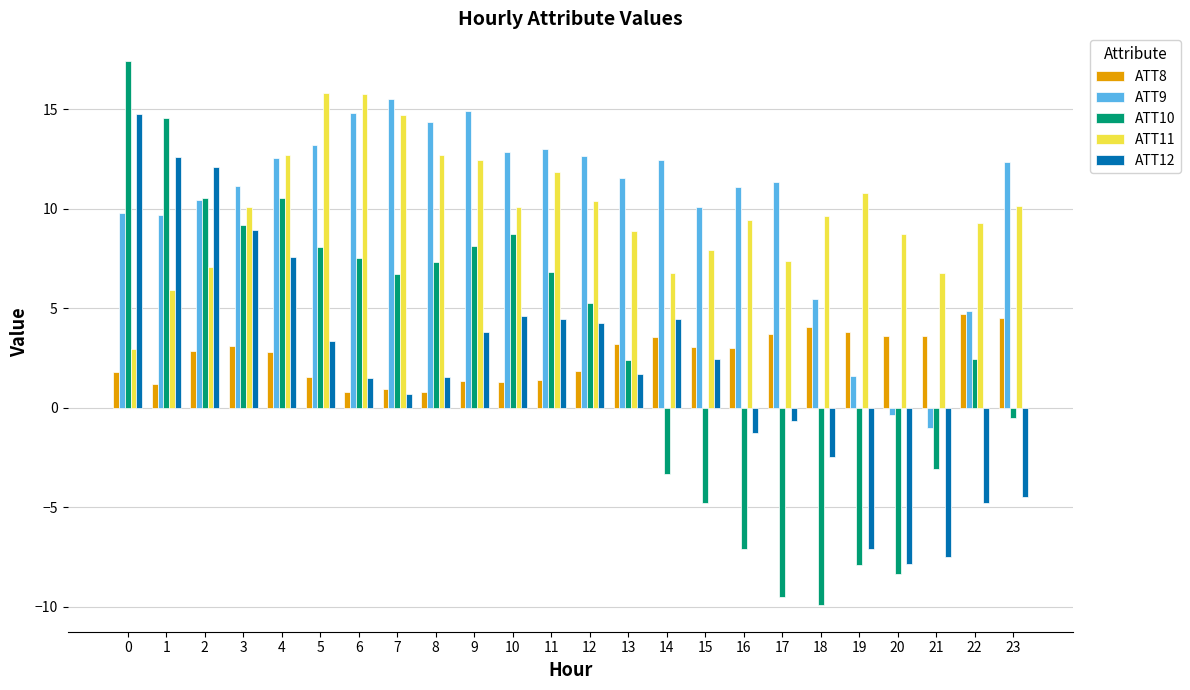

What are all the series names shown in the legend?

ATT8, ATT9, ATT10, ATT11, ATT12